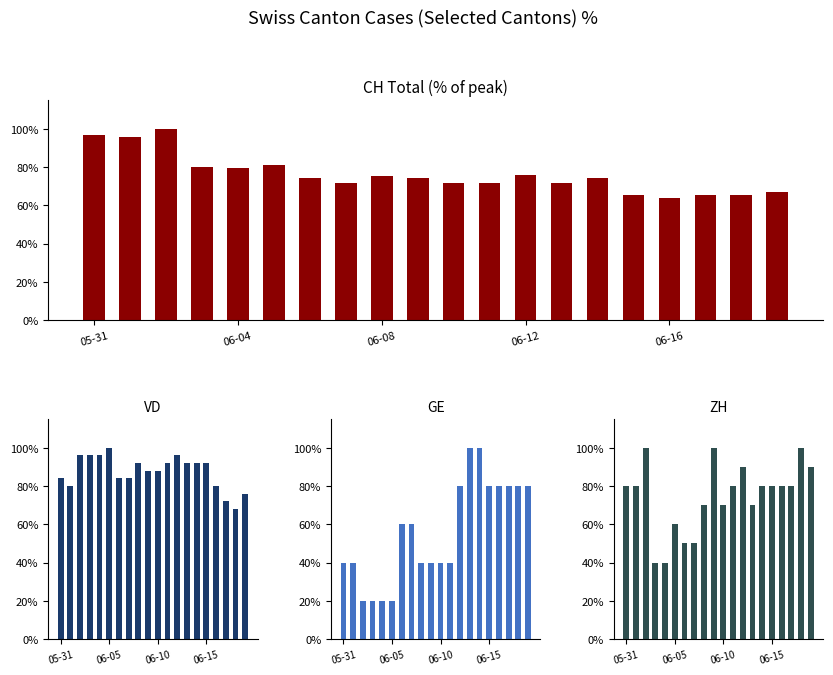

What position from the left is 06-08?

3